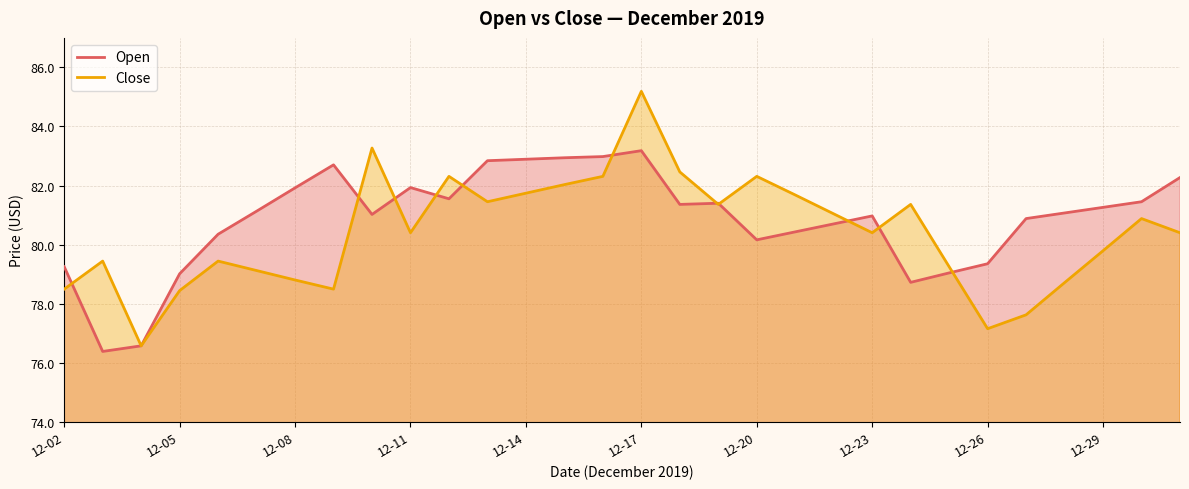

Rank the series by their maximum value, from highest to lowest.

Close, Open